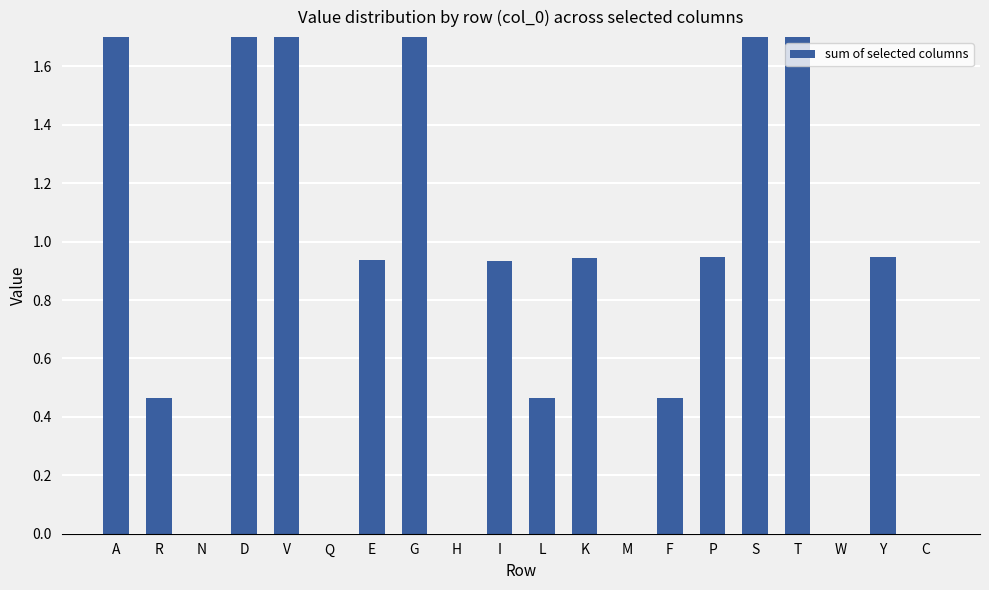

Rank the categories by value from highest to lowest.

G, D, S, V, A, T, P, Y, K, E, I, F, L, R, N, Q, H, M, W, C